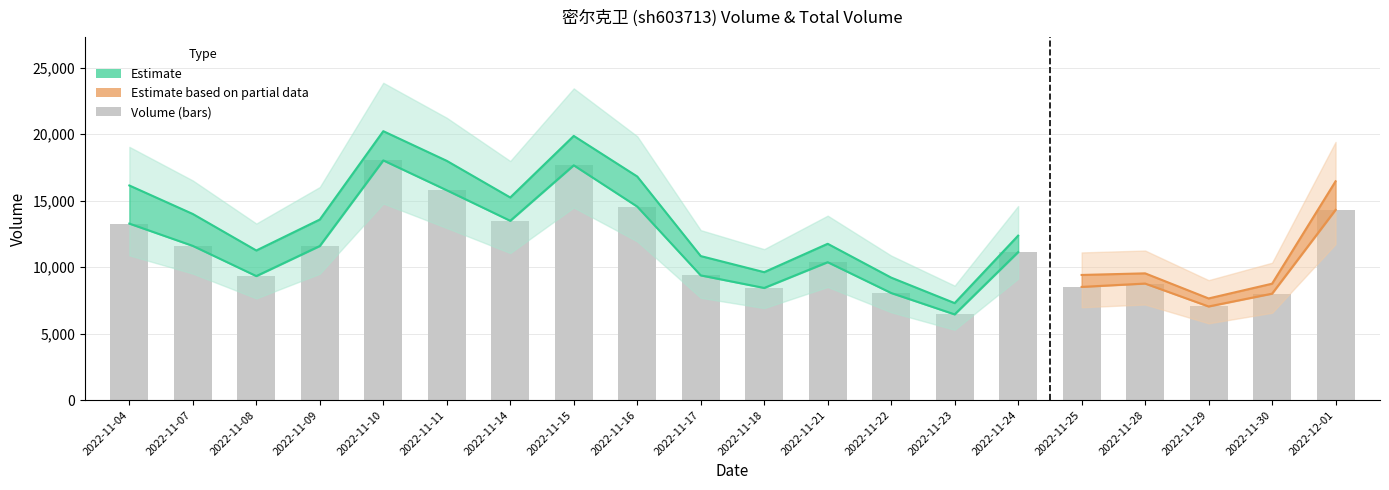

At which category does the chart reach its peak across all series?

2022-11-10